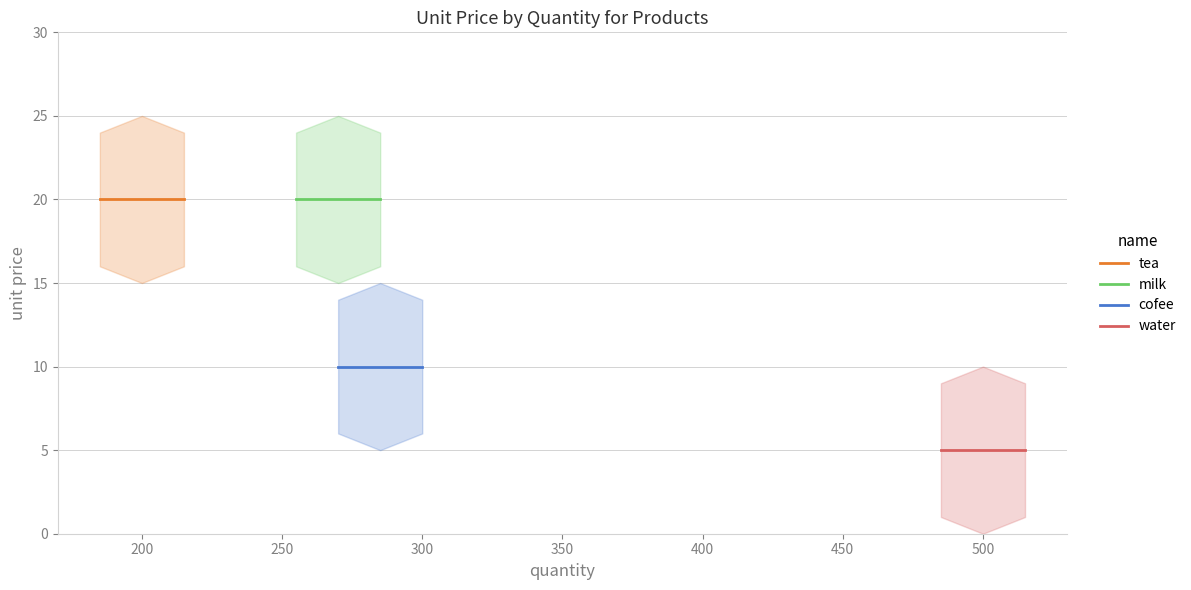

How many lines are shown in the chart?

4